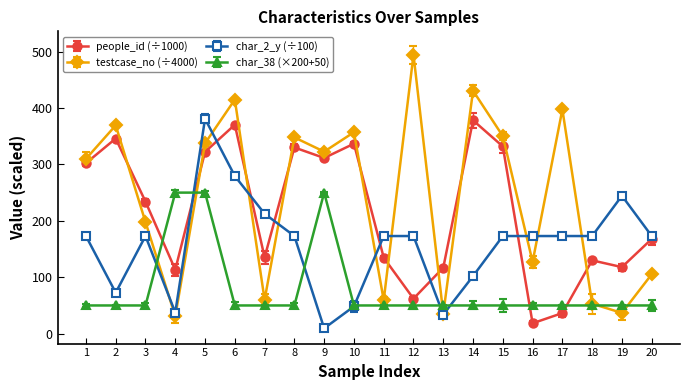

Where is the first local minimum for people_id (÷1000)?

4